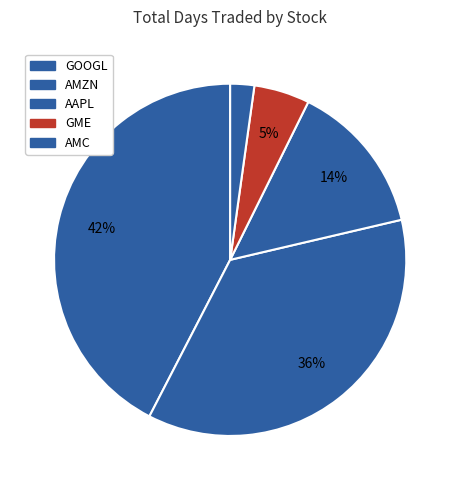

What is the ratio of the value at AMC to the value at GOOGL?

0.1